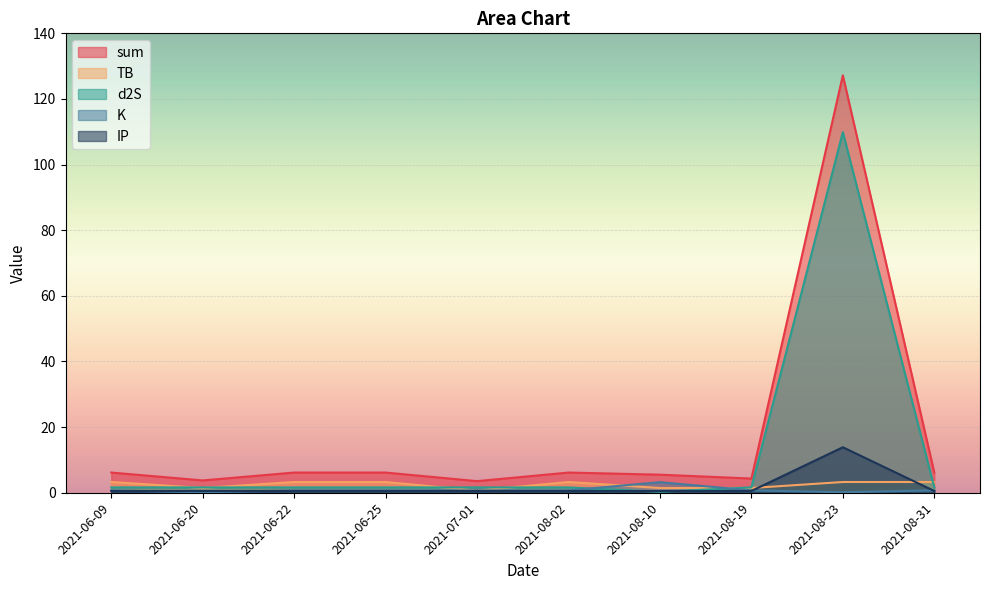

What is the spread (max minus min) of values at 2021-06-22?

5.6